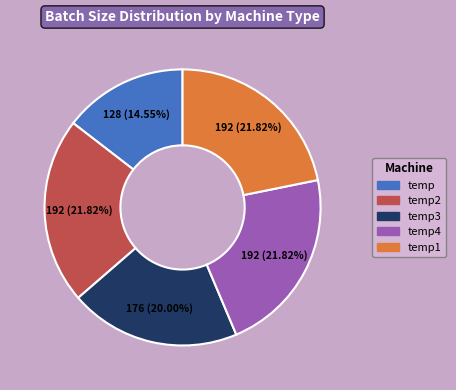

Is there a majority slice in this chart?

No